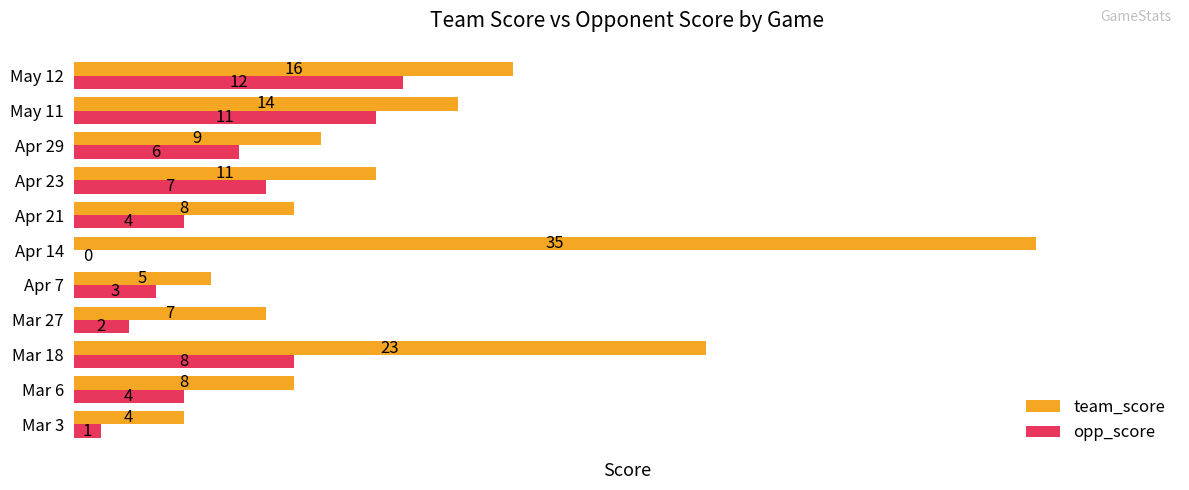

Which series has the largest total across all categories?

team_score